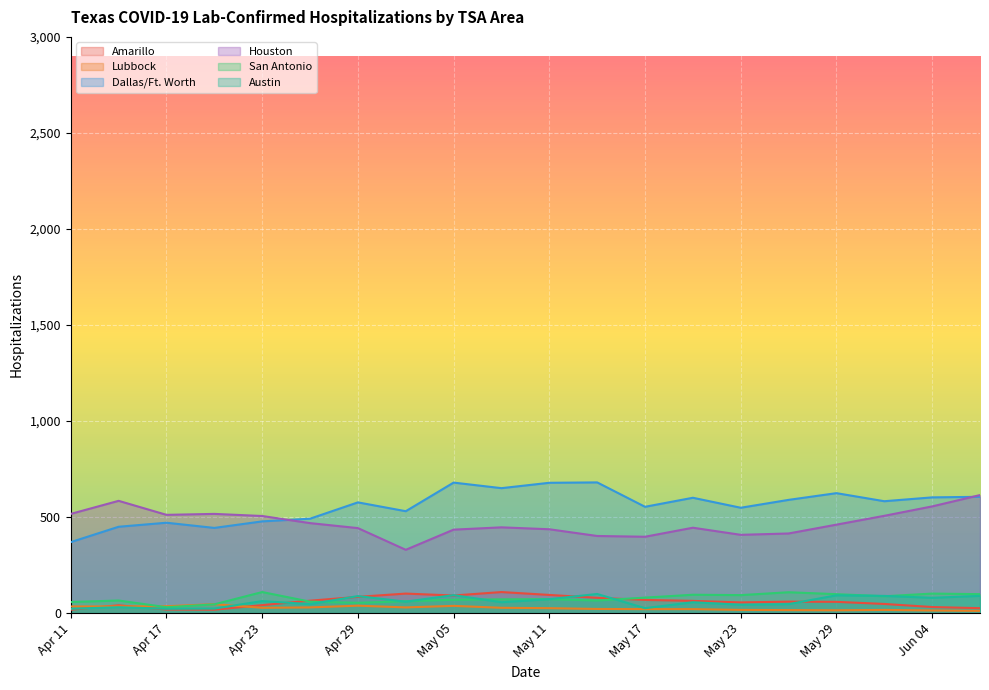

True or false: Houston and San Antonio intersect in this chart.

False